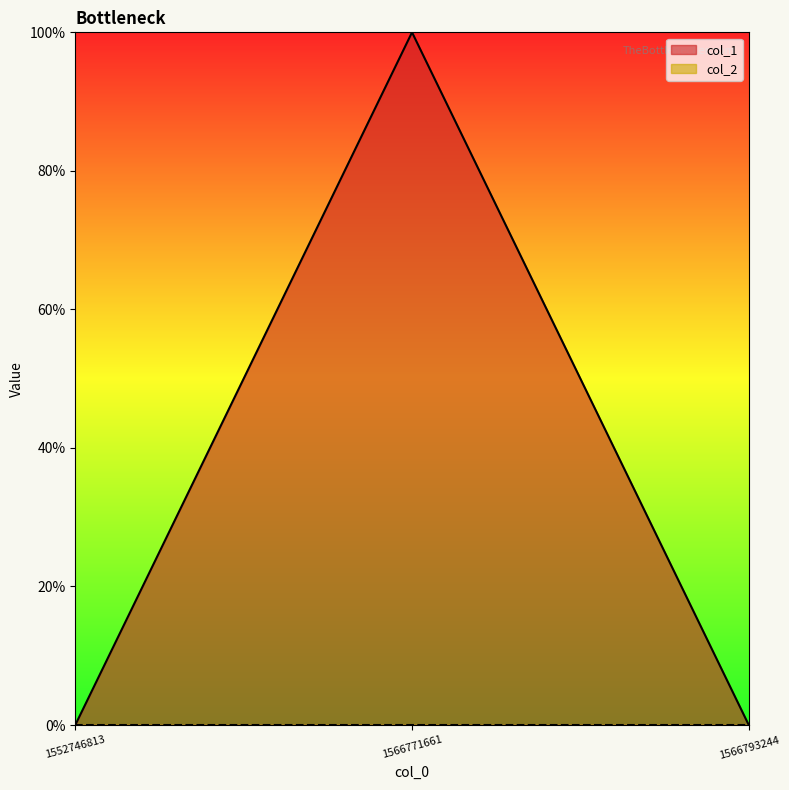

Rank the categories by value from lowest to highest.

1552746813, 1566793244, 1566771661